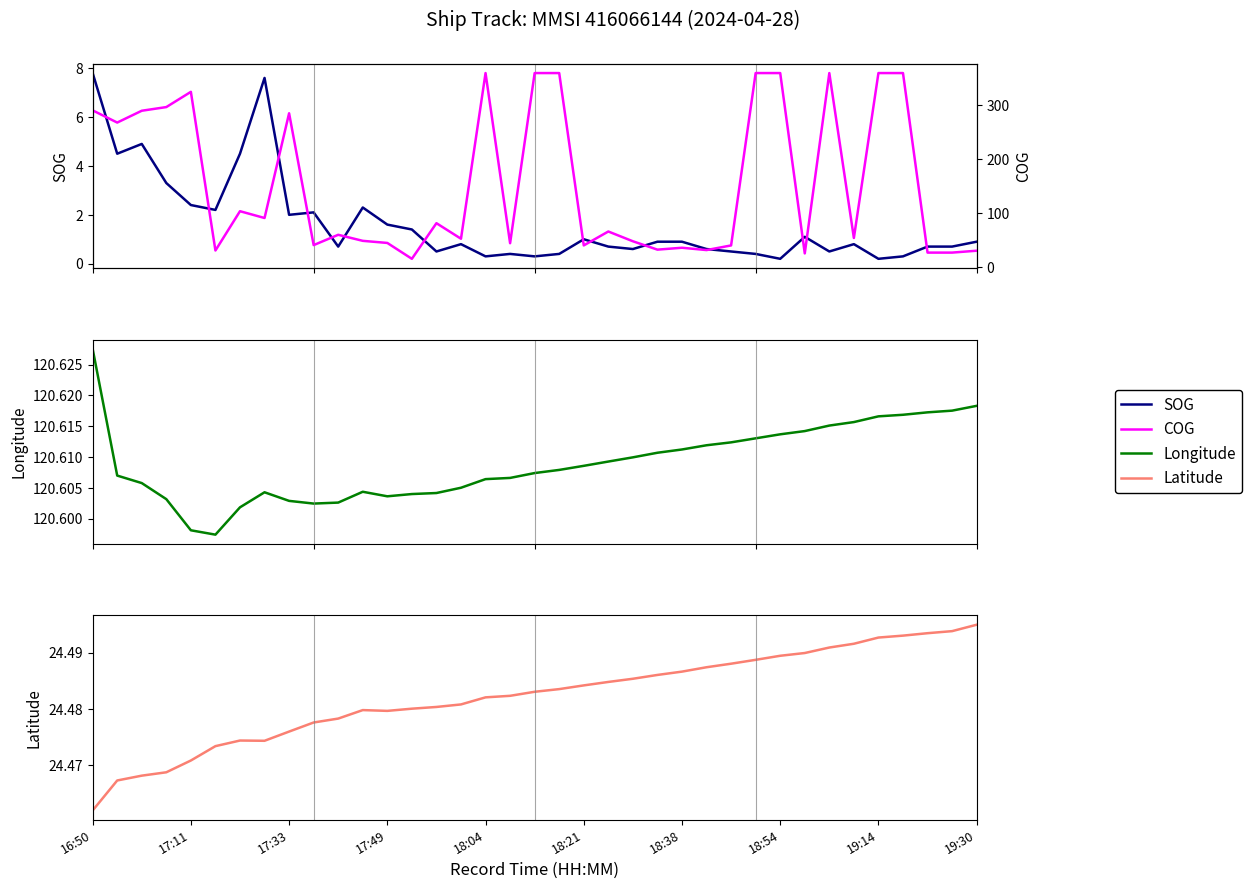

True or false: COG has a value of 81.9 at 14.

True